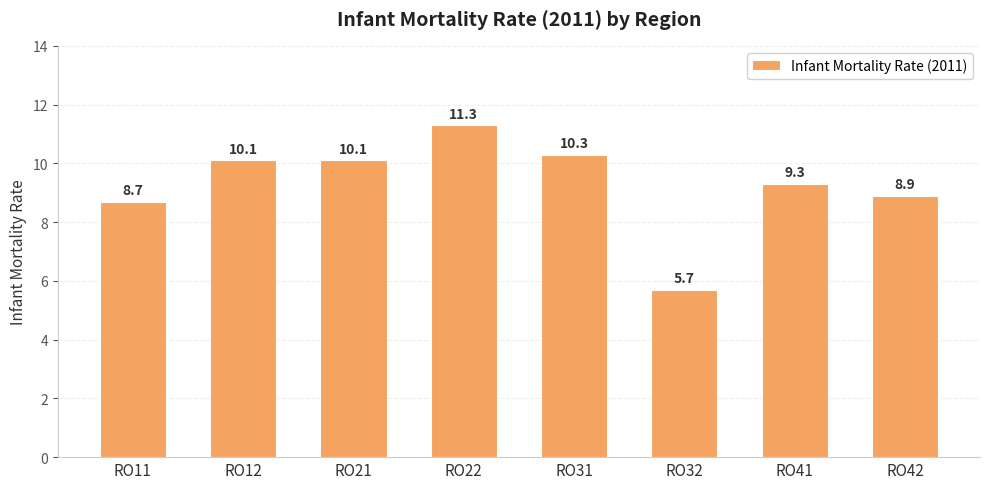

Reading left to right, what are all the values shown in this chart?

RO11=8.7	RO12=10.1	RO21=10.1	RO22=11.3	RO31=10.3	RO32=5.7	RO41=9.3	RO42=8.9